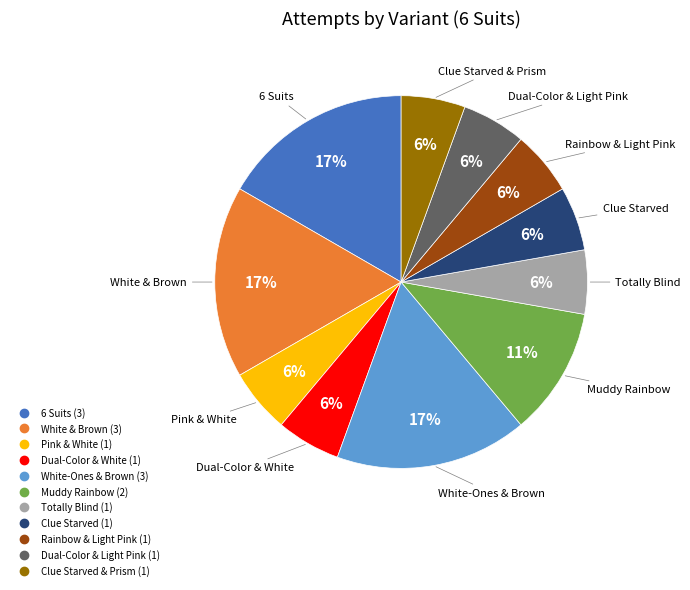

To the nearest percent, what is the difference between the largest and smallest slice percentages?

11%